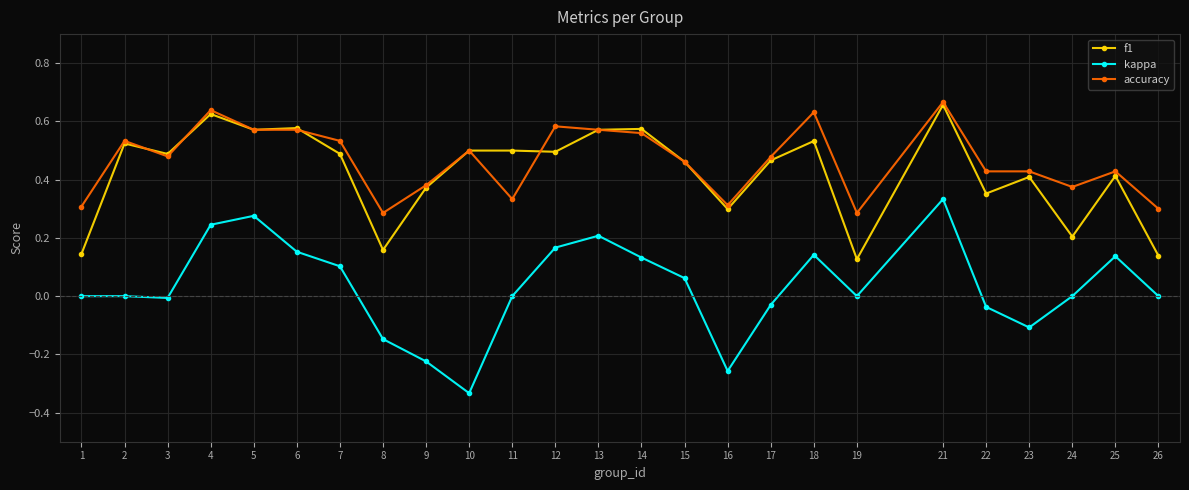

True or false: kappa has more than 1 points higher than both neighbors.

True